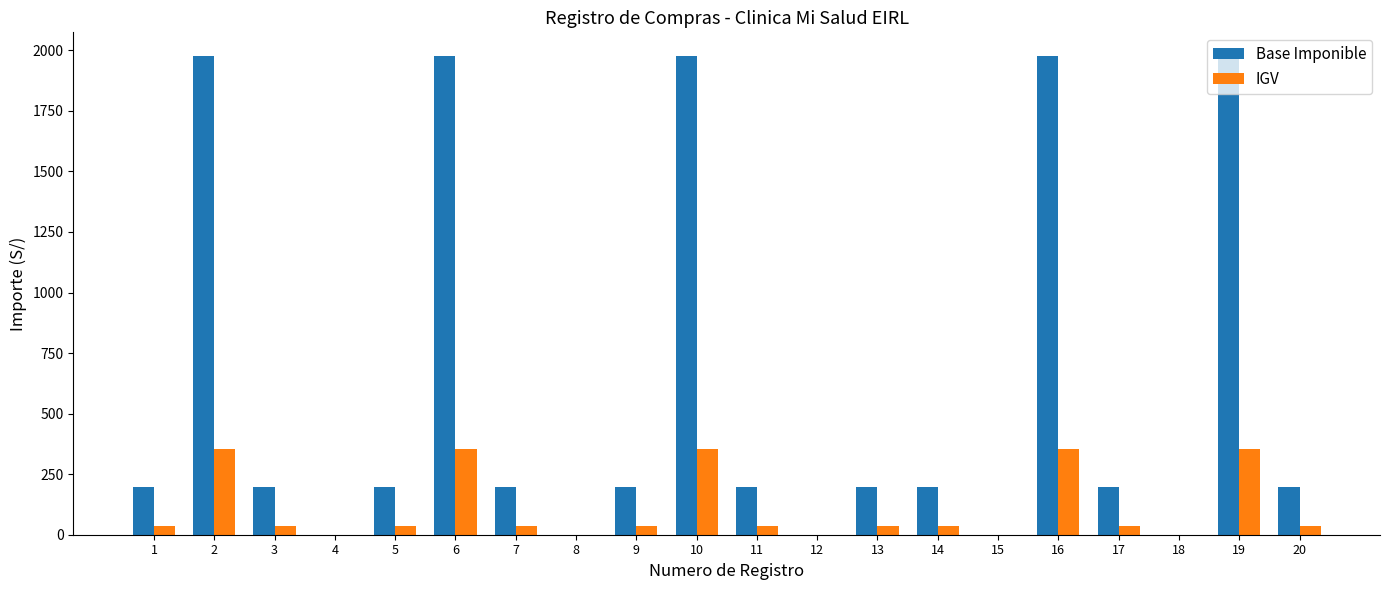

Between 3 and 6, which series saw the biggest shift?

Base Imponible